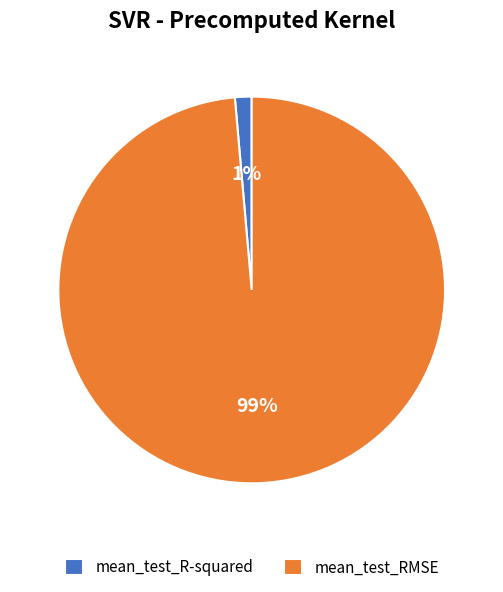

Which slice represents more than half of the pie?

mean_test_RMSE